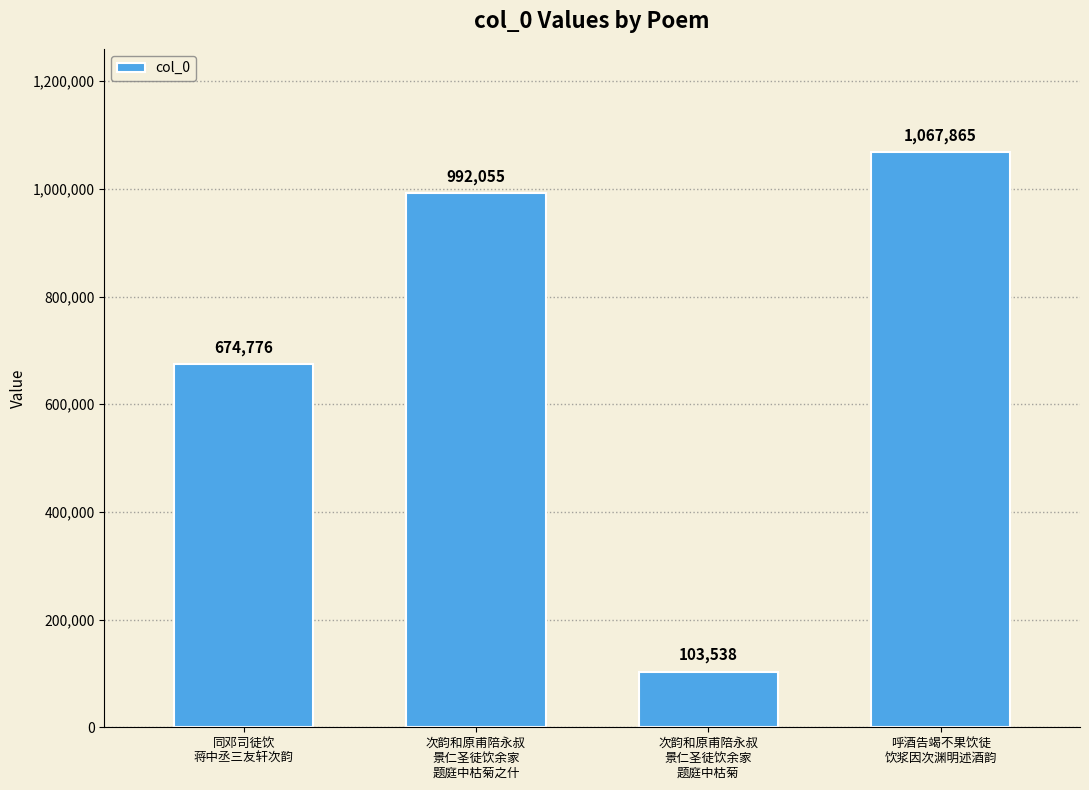

Does the chart contain any negative values?

No